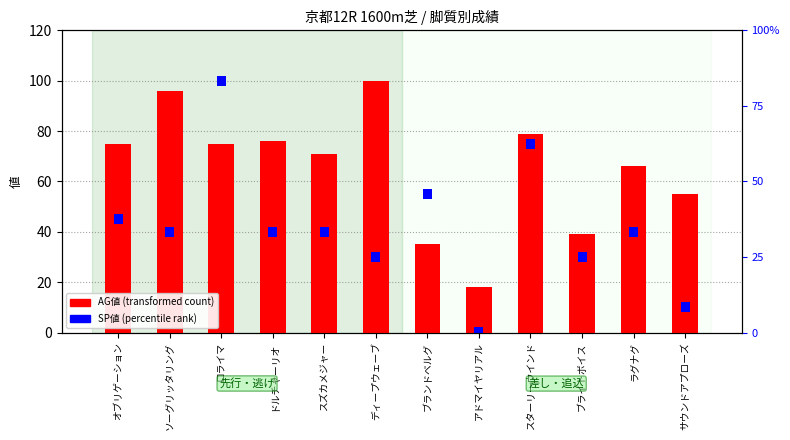

The SP値 series shows 5 at ブランドベルグ. True or false?

False